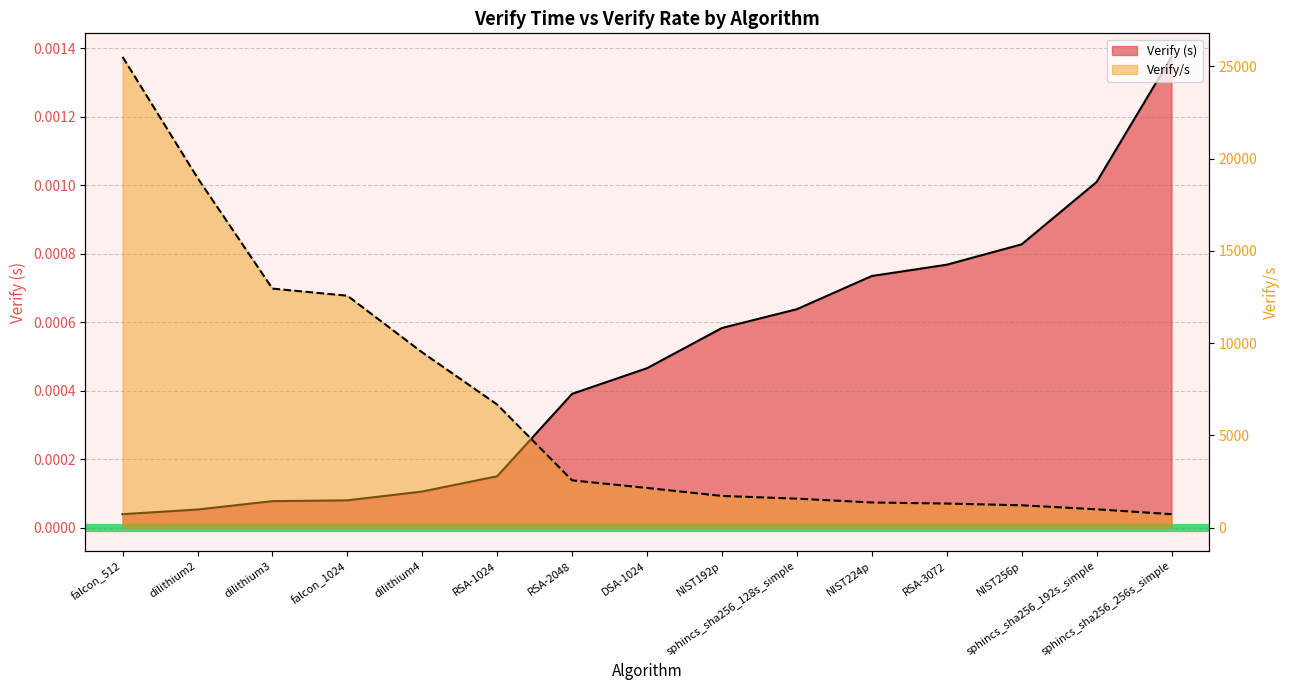

List the labels in order of Verify value, largest first.

sphincs_sha256_256s_simple, sphincs_sha256_192s_simple, NIST256p, RSA-3072, NIST224p, sphincs_sha256_128s_simple, NIST192p, DSA-1024, RSA-2048, RSA-1024, dilithium4, falcon_1024, dilithium3, dilithium2, falcon_512